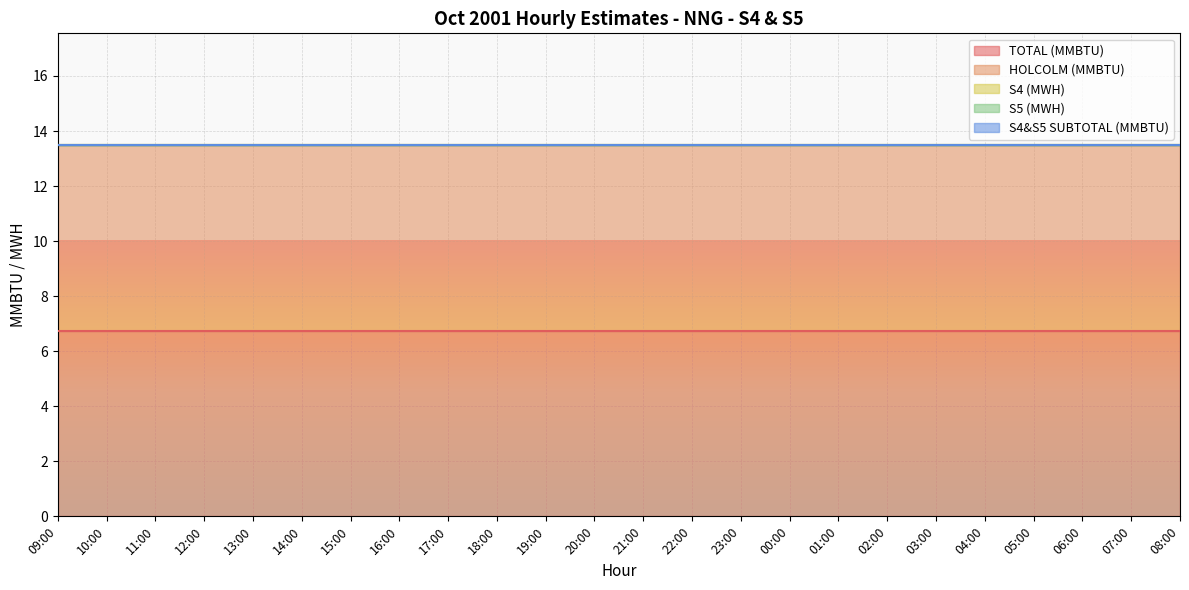

What is the value of the HOLCOLM (MMBTU) point at the 6th from the left?

6.8